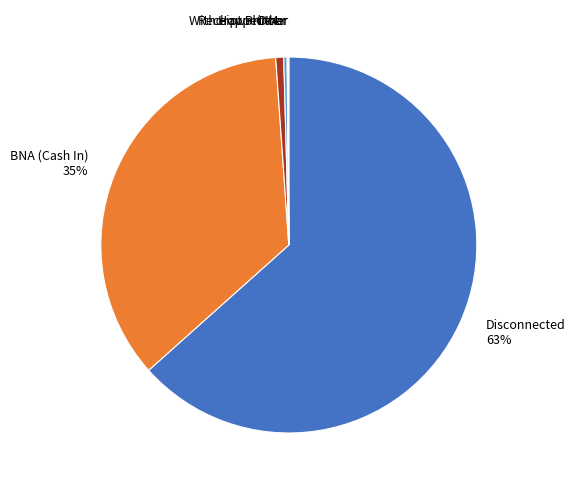

What is the largest slice in the pie chart?

Disconnected